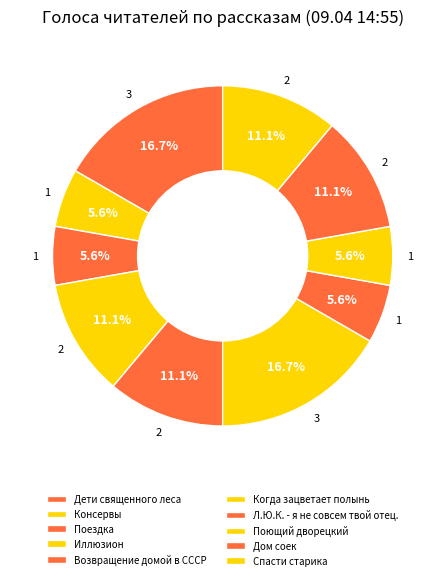

Count the number of slices in the pie.

10